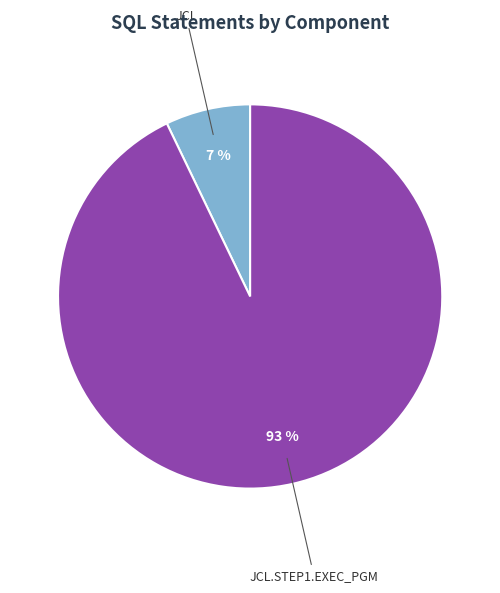

Which category has the biggest portion of the pie?

JCL.STEP1.EXEC_PGM